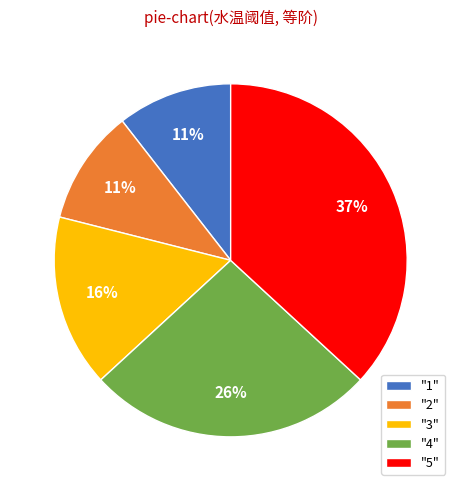

Which has a higher value, "5" or "4"?

"5"